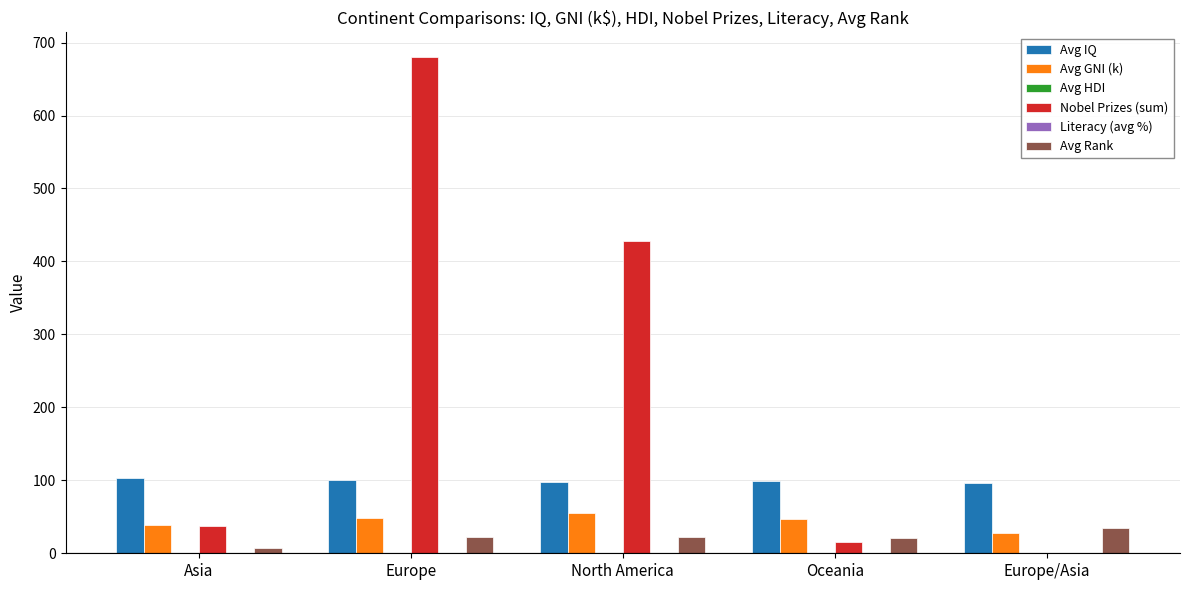

Which category has the highest value in the Nobel Prizes (sum) series?

Europe